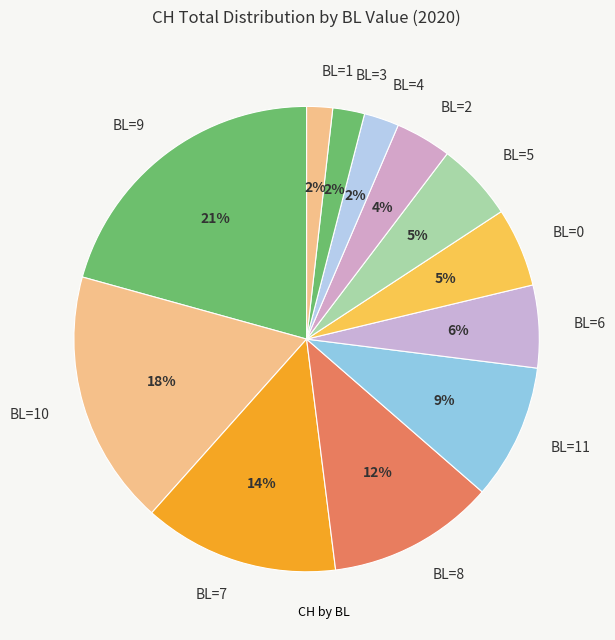

How many segments does this pie chart have?

12